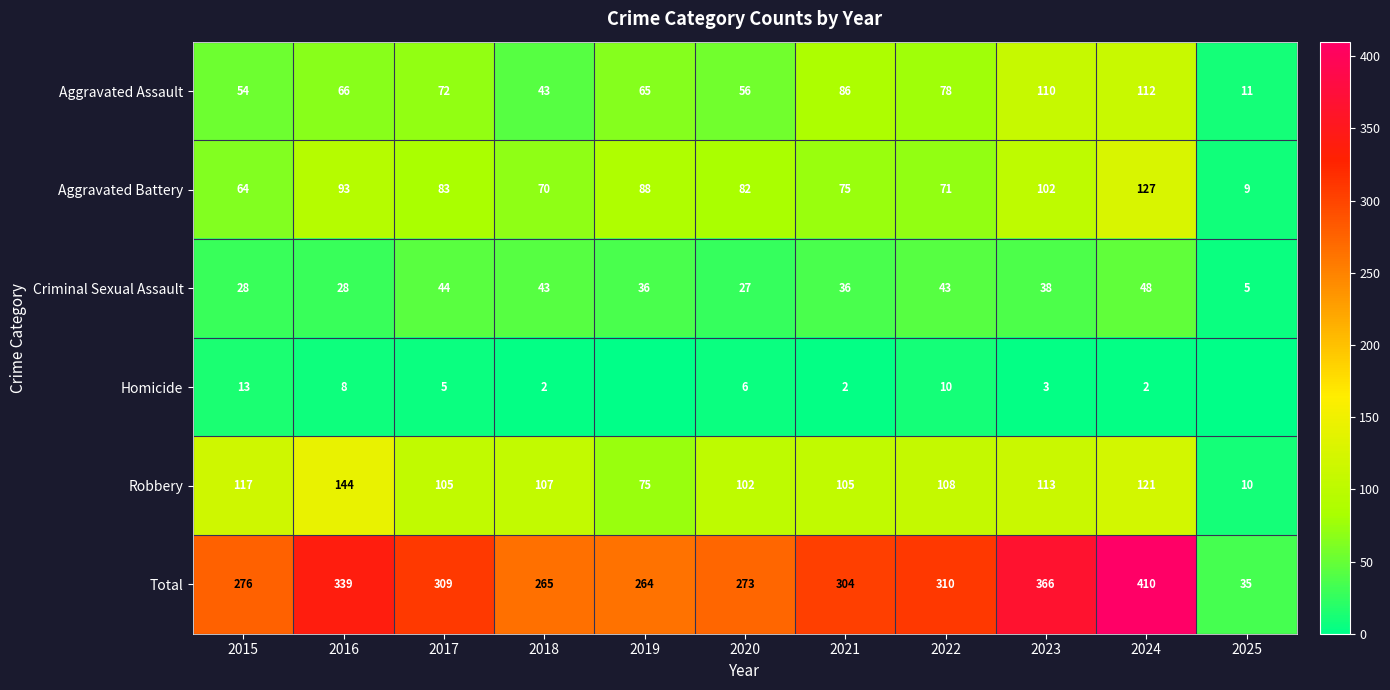

What is the spread (max minus min) of values at 2022?

300